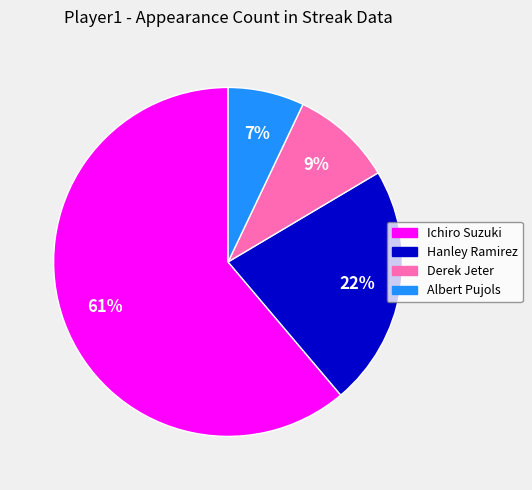

Rank the categories by value from lowest to highest.

Albert Pujols, Derek Jeter, Hanley Ramirez, Ichiro Suzuki